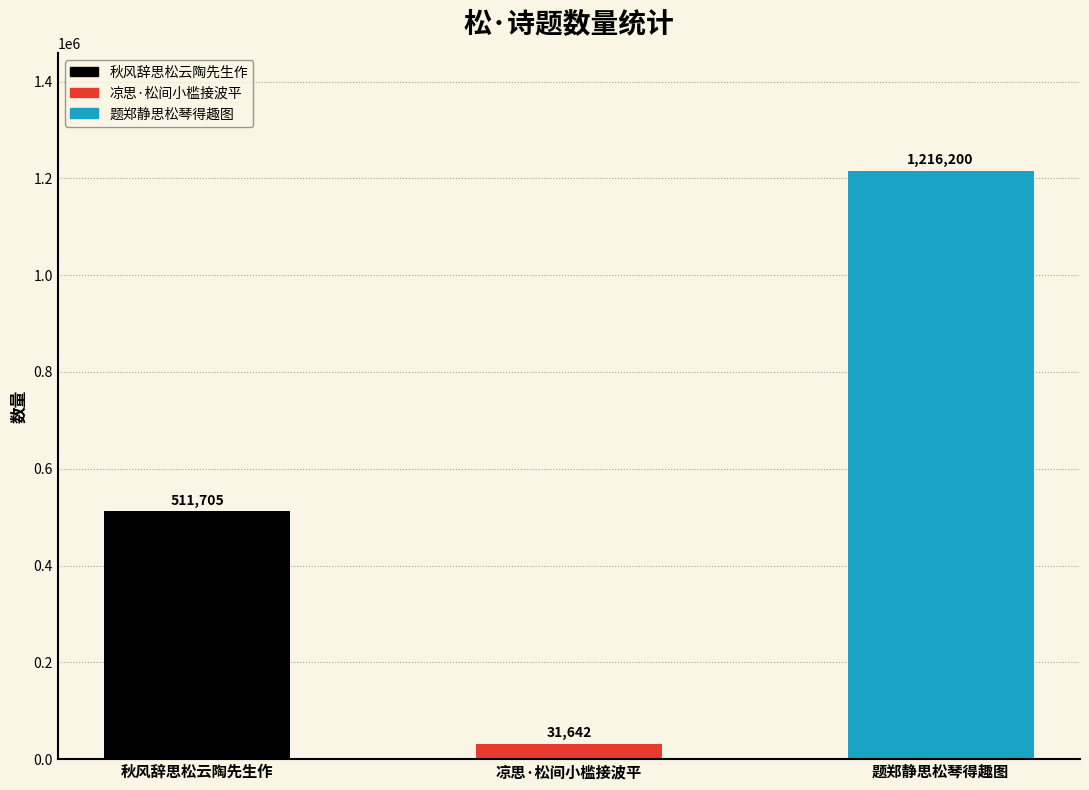

What is the change in value from 秋风辞思松云陶先生作 to 题郑静思松琴得趣图?

+704495